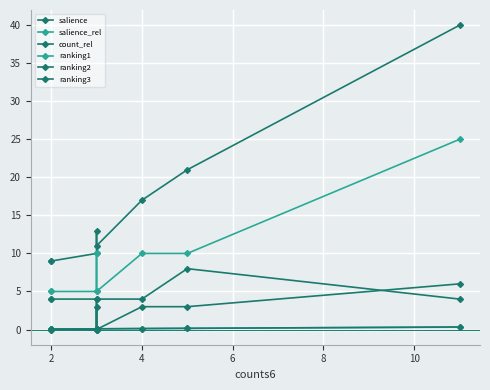

What is the total value across all series at 2?

18.1